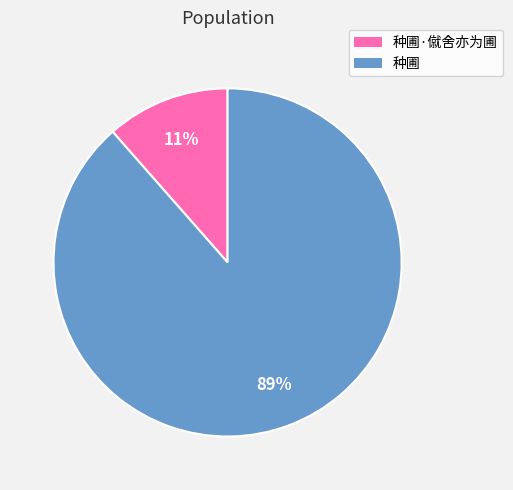

Count the number of slices in the pie.

2